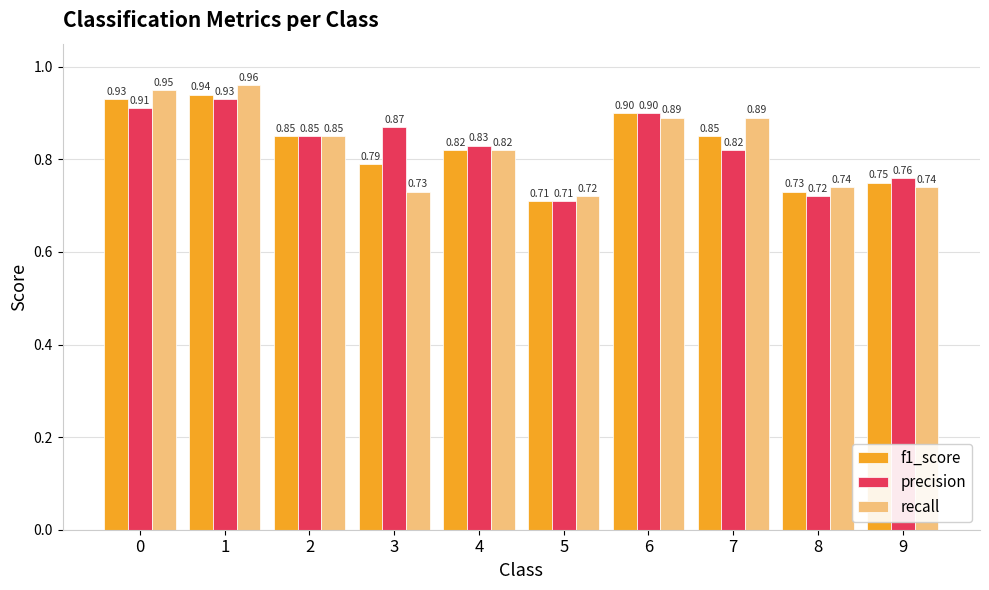

At 1, list the series in order from largest to smallest.

recall, f1_score, precision